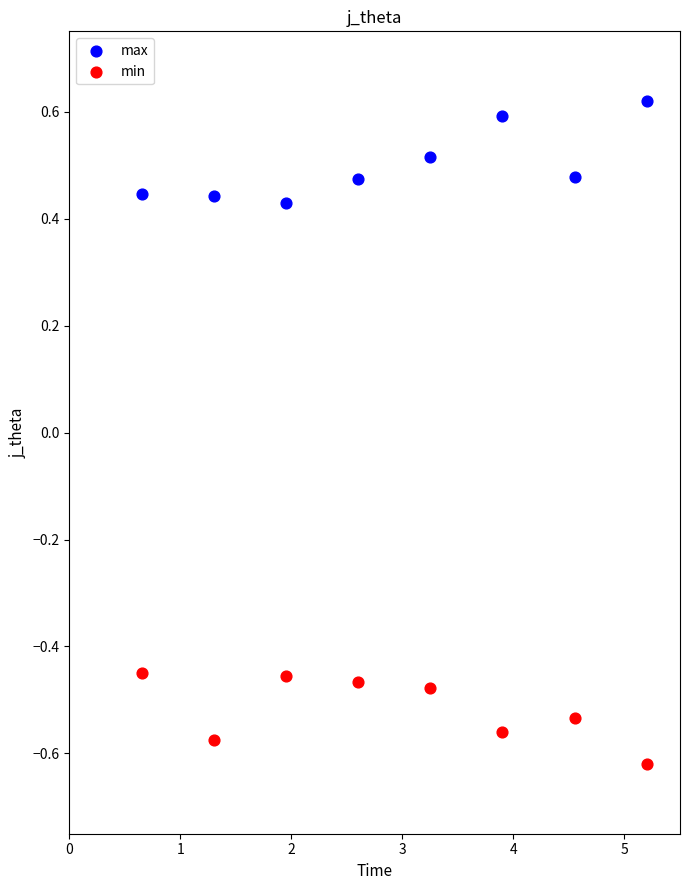

Across all data points, what is the range of Y values (max minus min)?

1.2